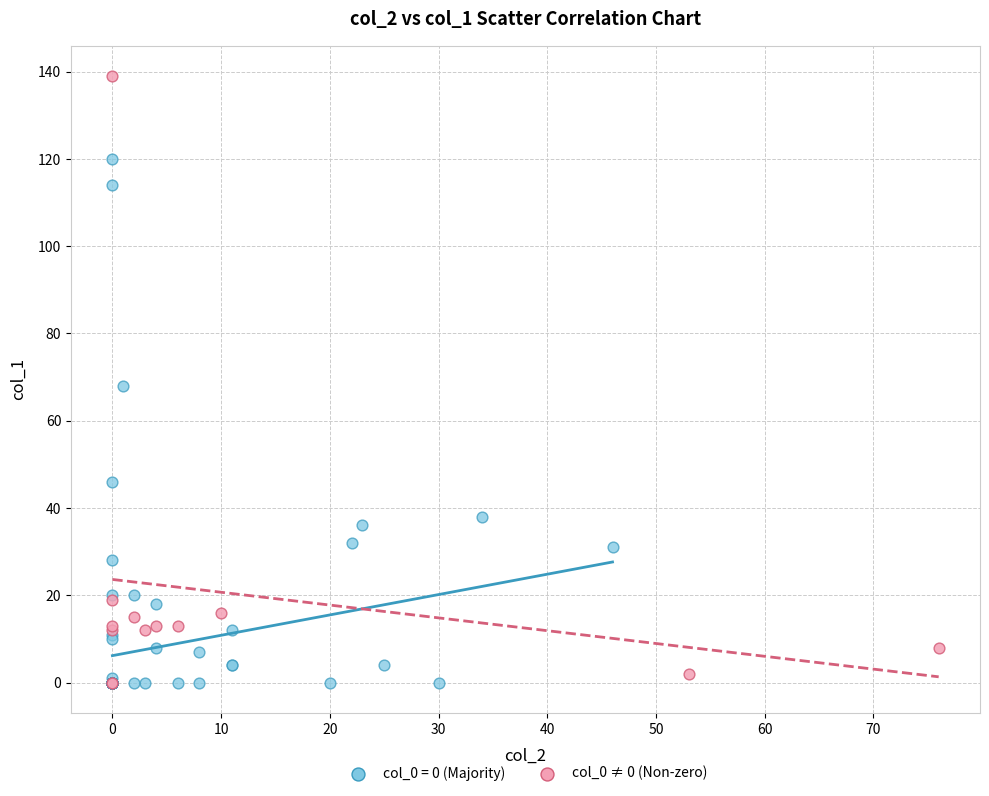

Which series contains the highest Y value?

col_0 ≠ 0 (Non-zero)